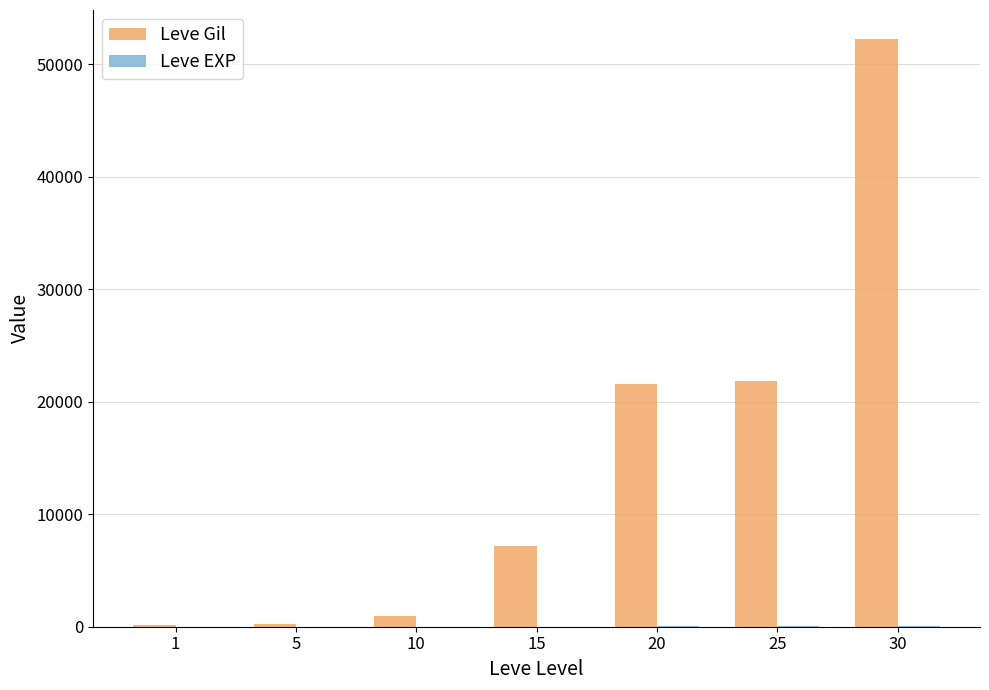

What is the sum of all Leve Gil values?

104190